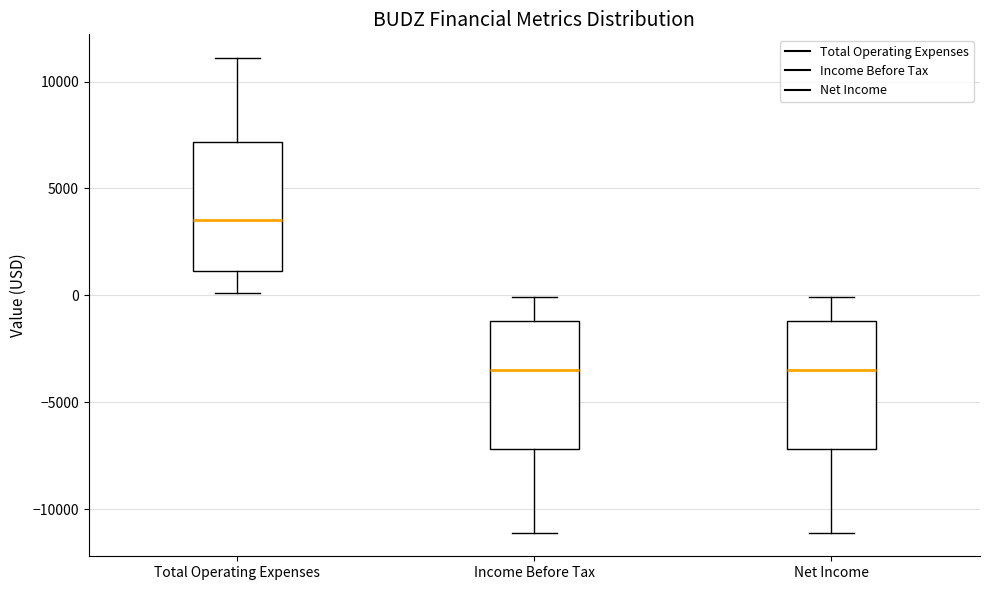

Where does the upper whisker of the box for Total Operating Expenses end on the y-axis? The values are not printed on the chart, so give them approximately, as read against the axis.

11000